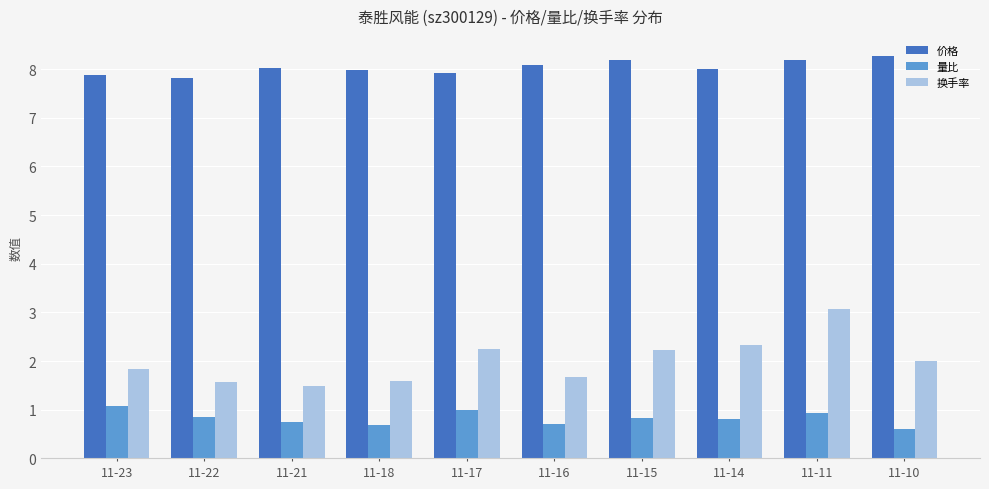

What is the average value of the 量比 series?

0.8